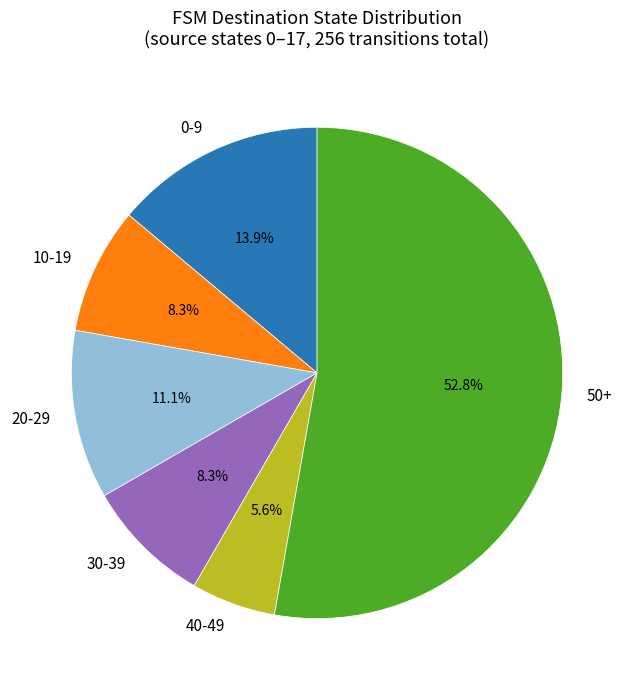

To the nearest percent, what is the average slice percentage?

17%